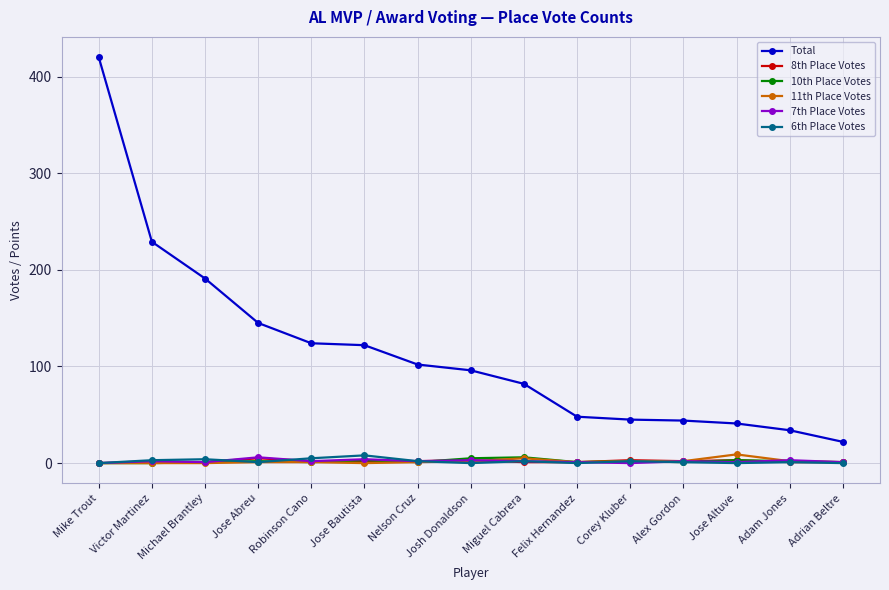

True or false: 6th Place Votes has more than 0 interior local peaks.

True